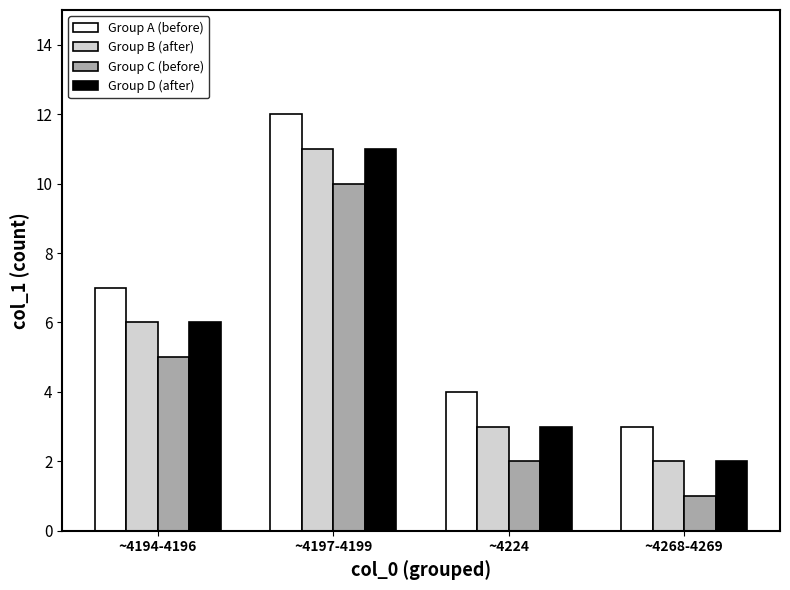

The Group D (after) series shows 6 at ~4194-4196. True or false?

True